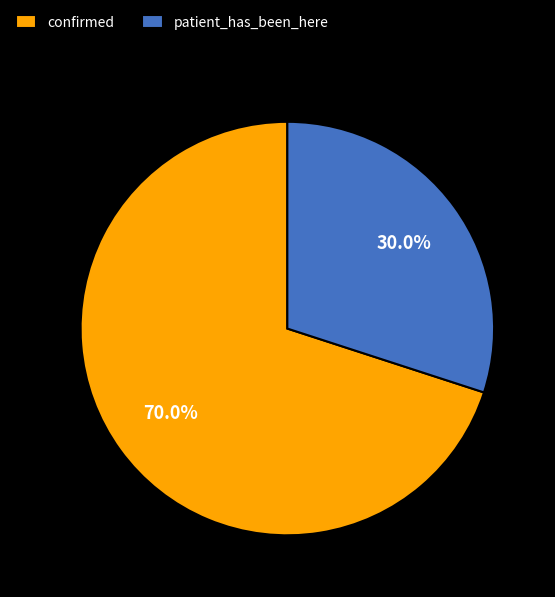

What is the ratio of the value at patient_has_been_here to the value at confirmed?

0.4